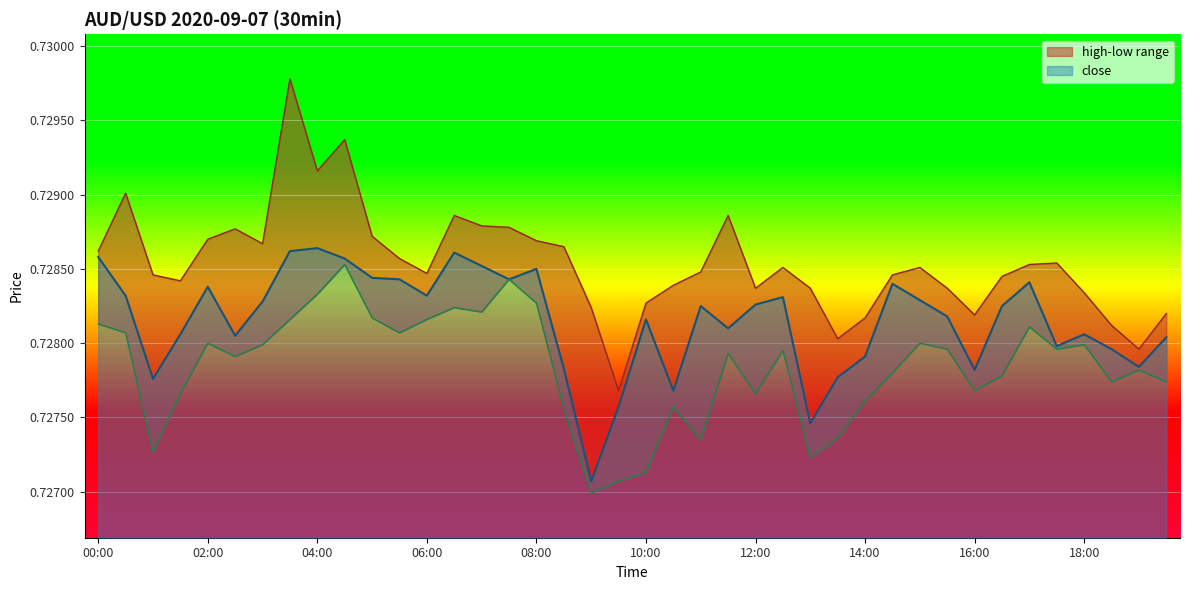

At which category is the sum across all series the highest?

03:30